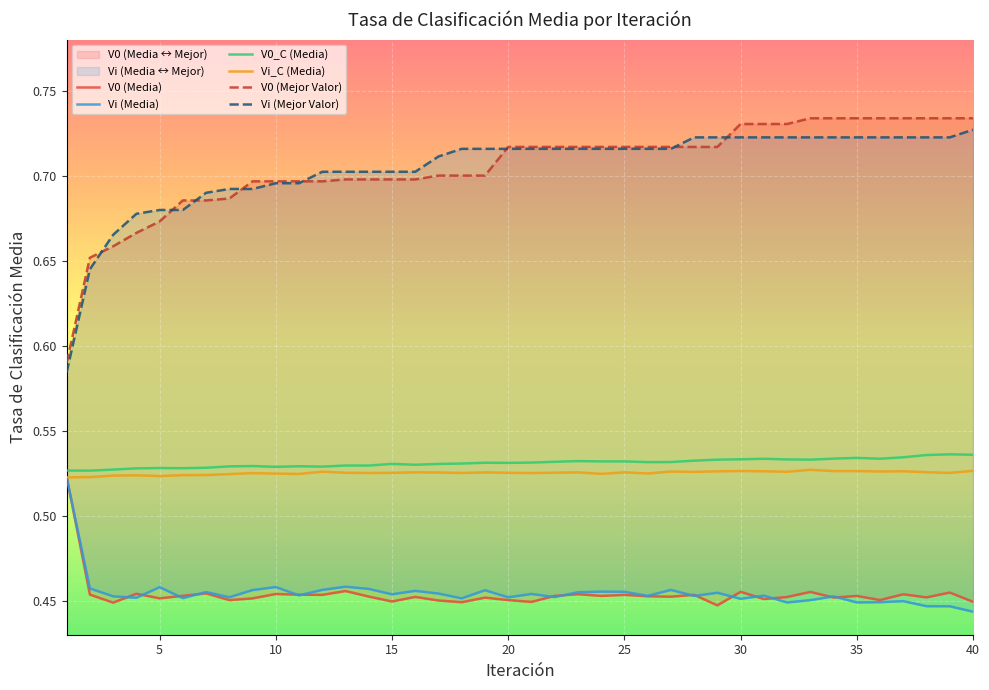

The value of Vi_BEST at 33 is 0.5. True or false?

False